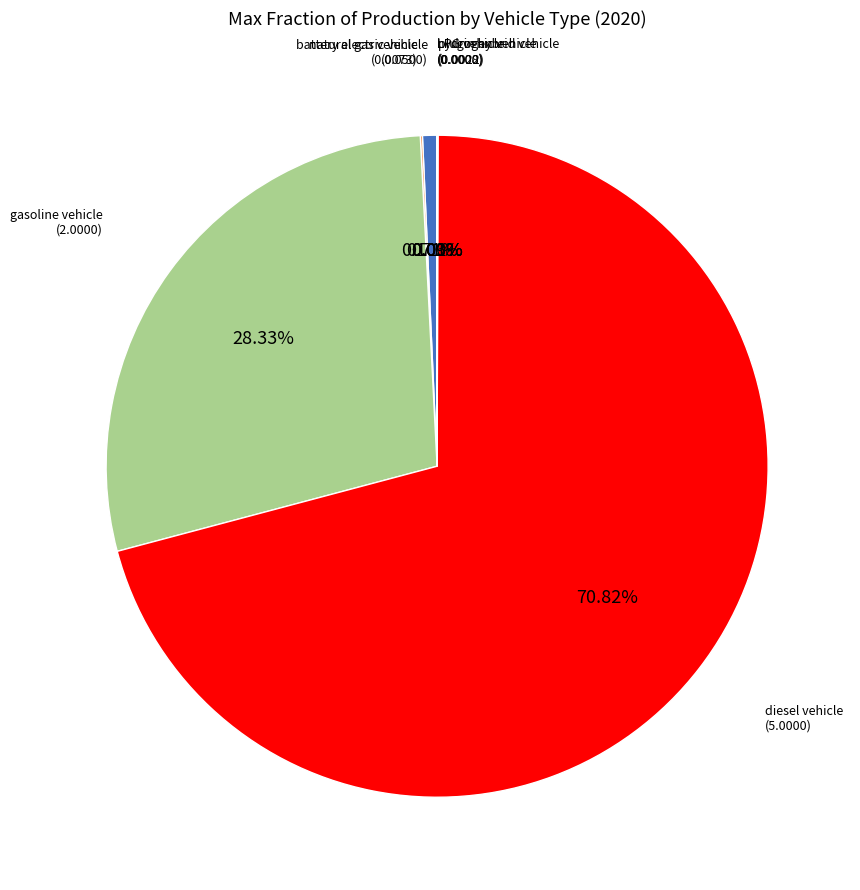

Does any single category account for the majority?

Yes